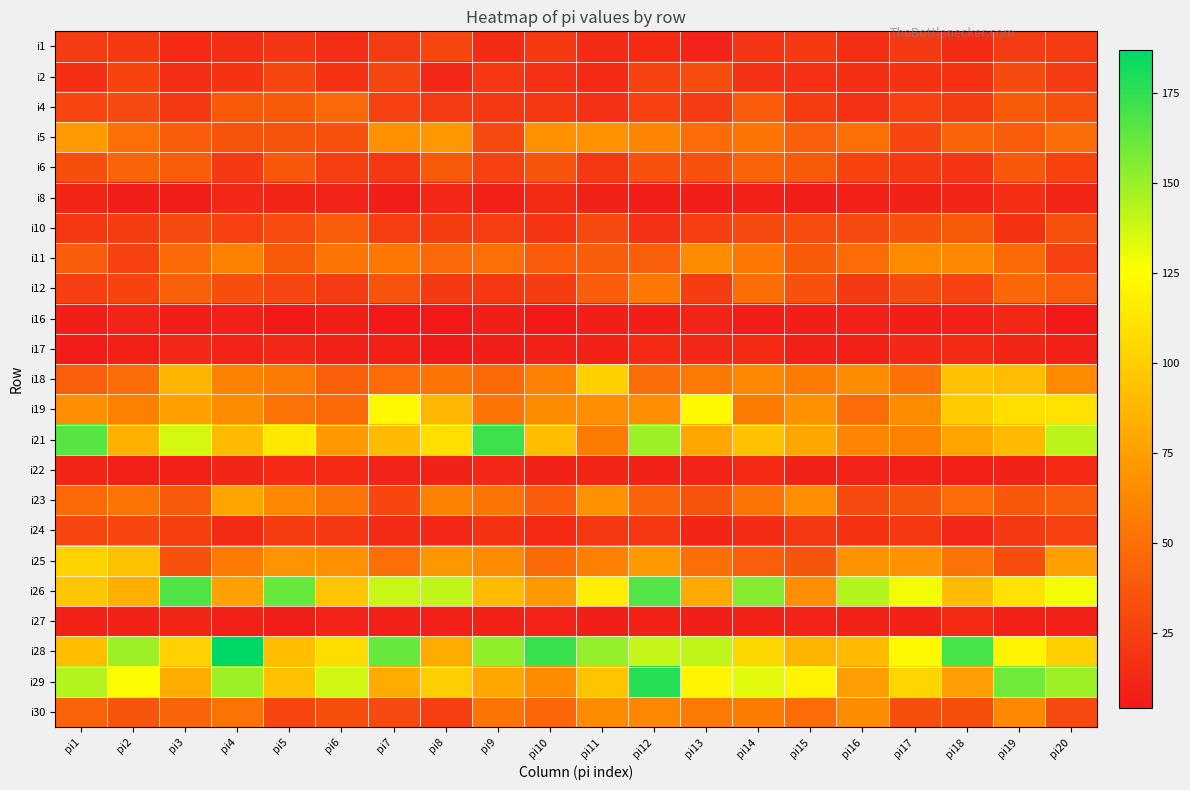

Which has a higher value, pi8 or pi15?

pi8